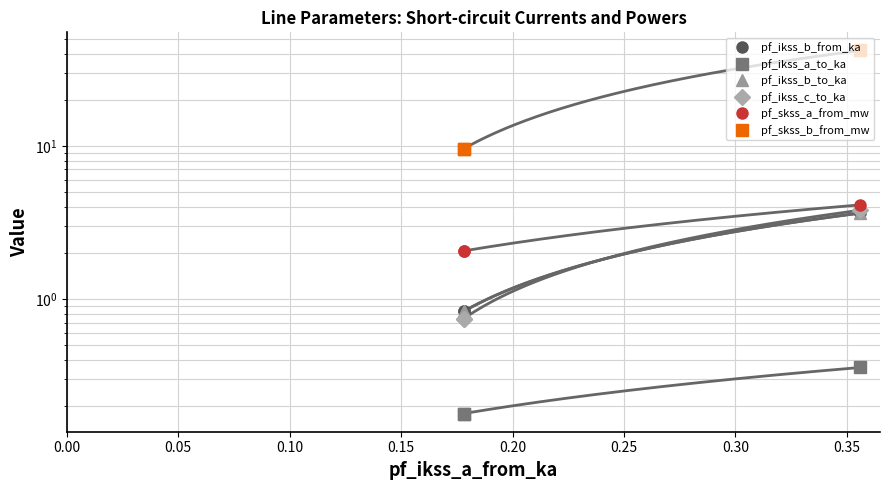

Which series has the largest range (max minus min)?

pf_skss_b_from_mw